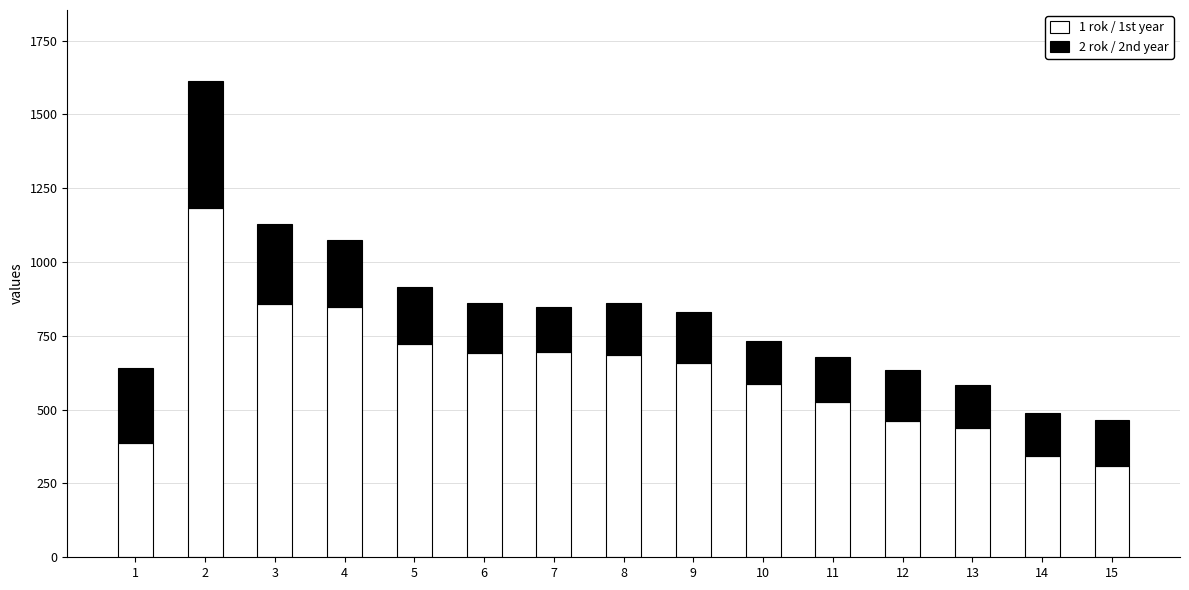

What is the total value across all series at 7?

847